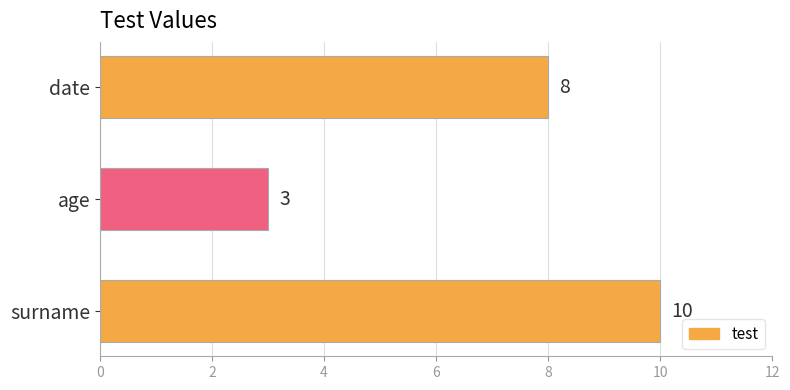

Approximately how many times larger is the value at date compared to age?

2.7